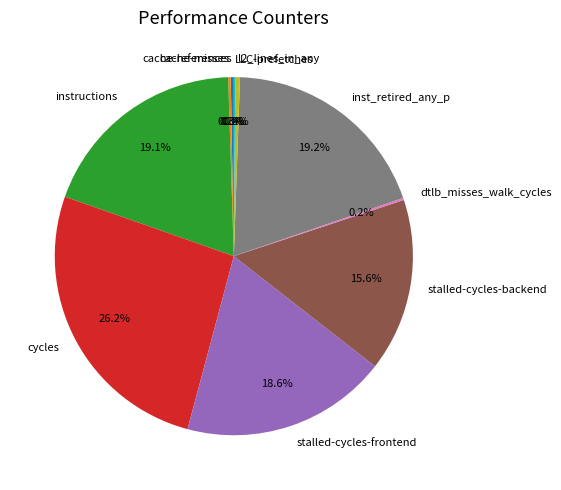

Is there any slice that represents more than half of the pie?

No